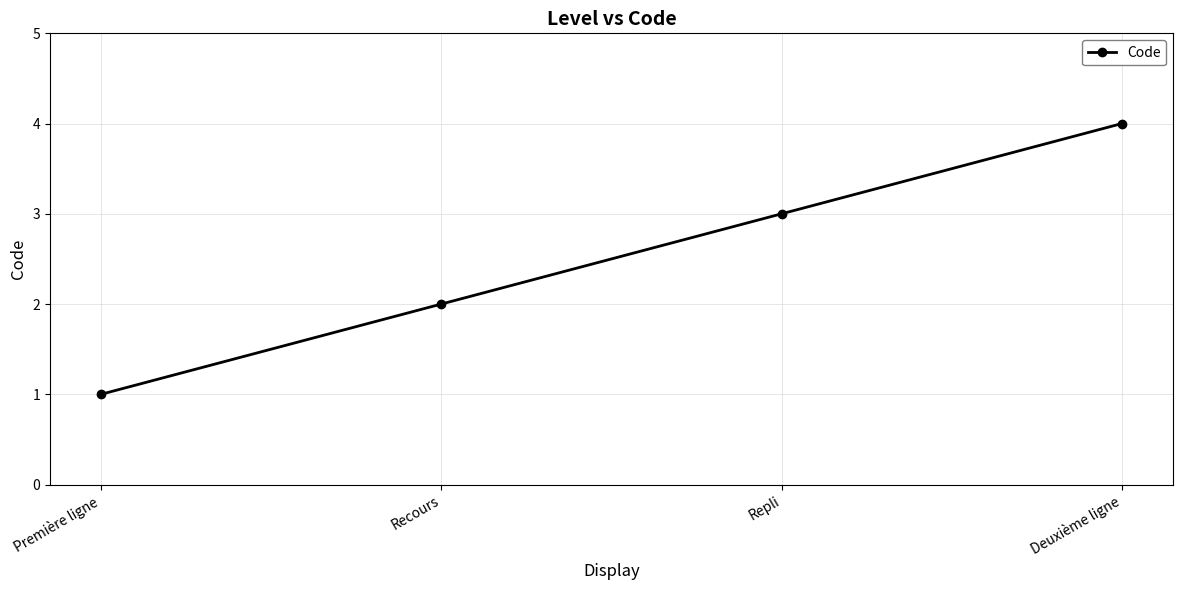

At which category does the chart reach its peak across all series?

Deuxième ligne